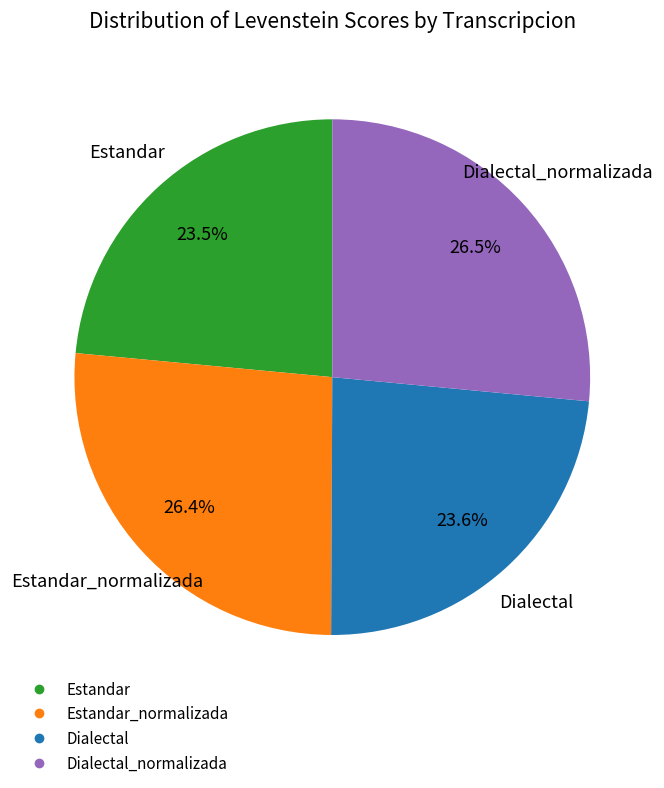

Is there any slice that represents more than half of the pie?

No